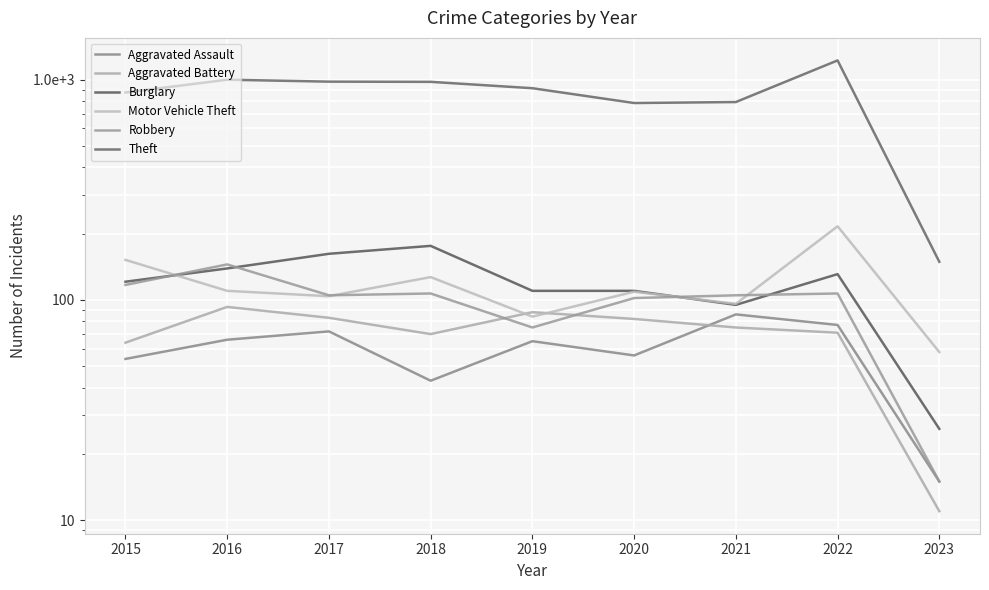

What is the value of the Robbery point at the 7th from the left?

105